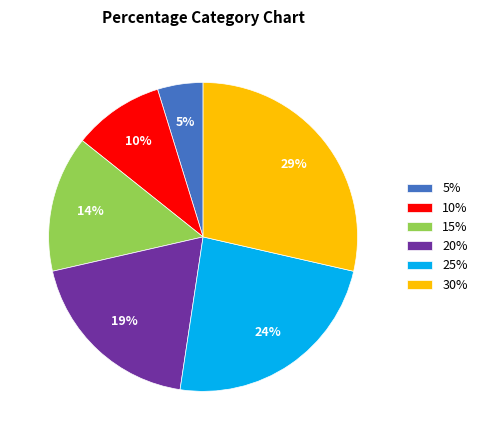

Rank the categories by value from lowest to highest.

5%, 10%, 15%, 20%, 25%, 30%